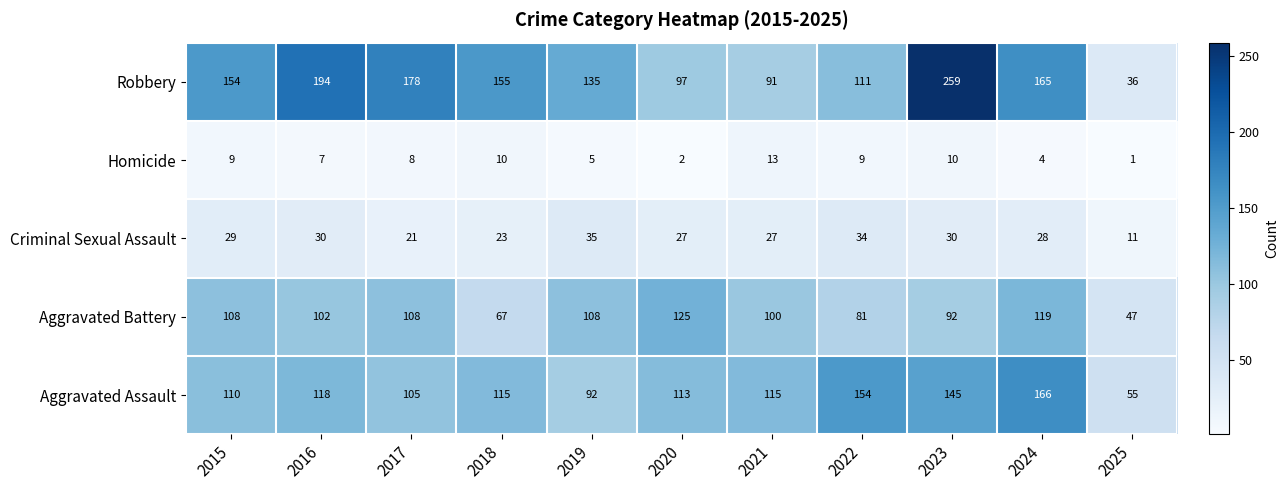

Which series has the widest spread of values?

Robbery